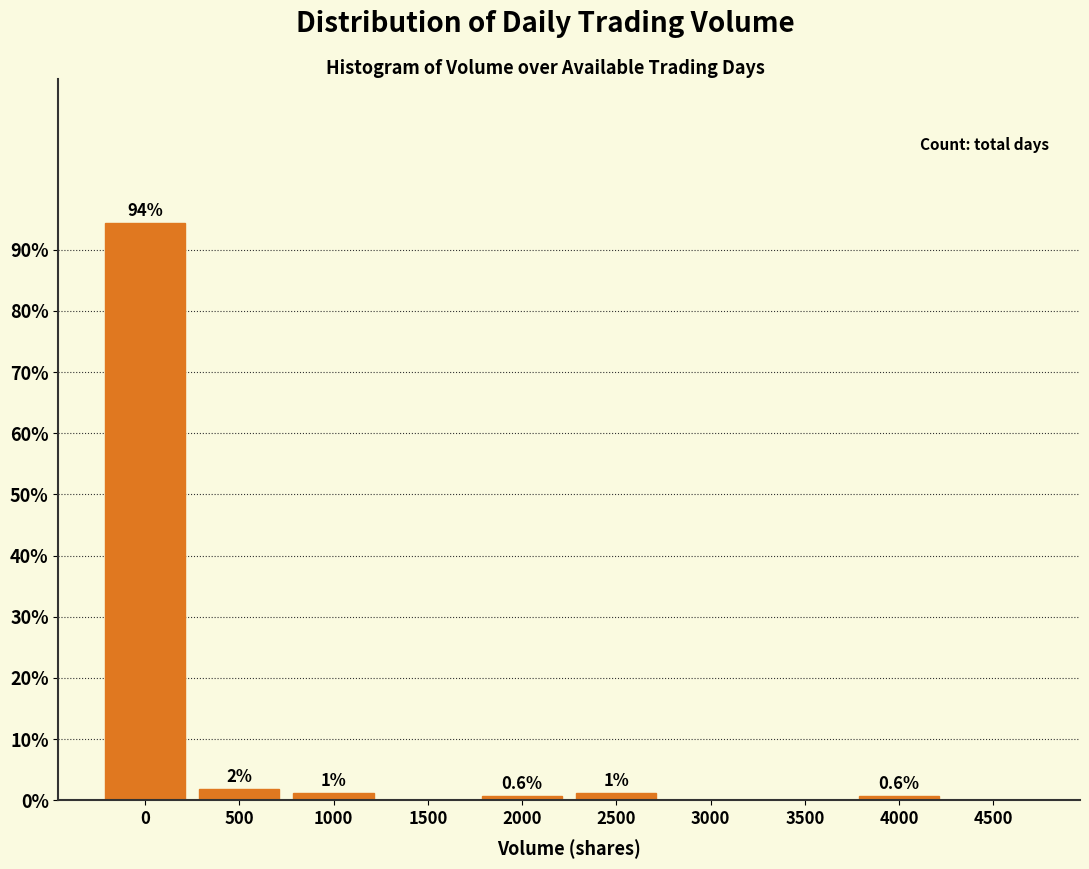

True or false: the data shows -33.1 at 3000.

False